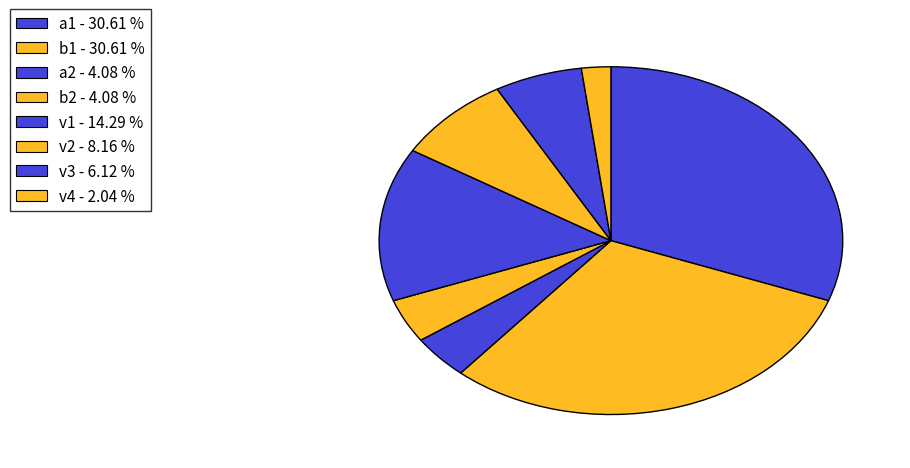

Is there a majority slice in this chart?

No